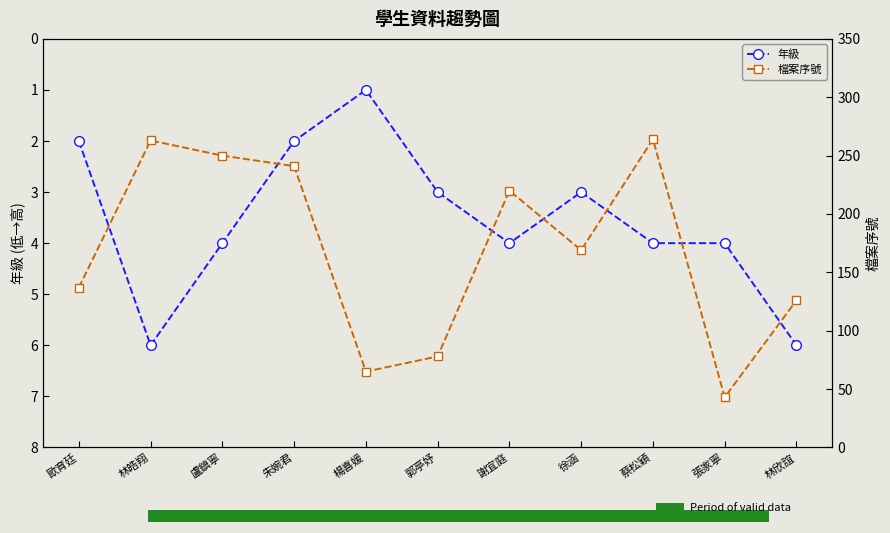

List the series in order of their peak value, lowest first.

年級, 檔案序號